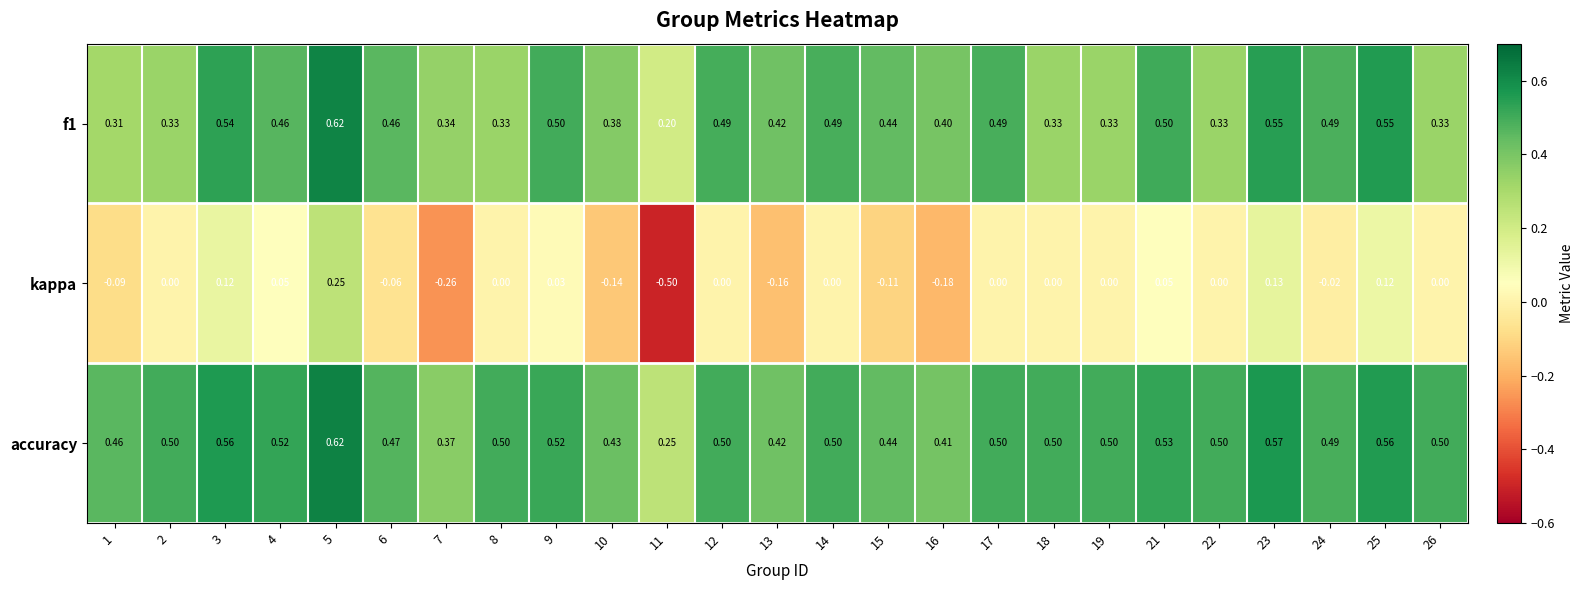

Which series has the largest total across all categories?

accuracy